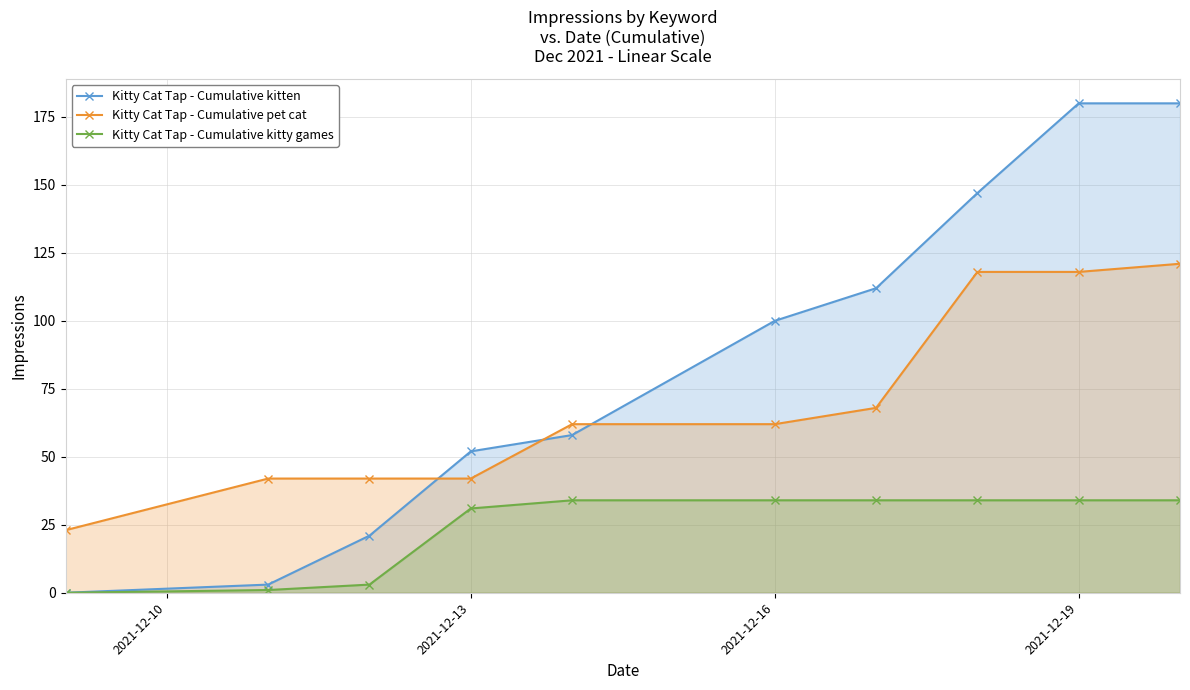

True or false: Kitty Cat Tap - Cumulative kitty games has a value of 34 at 2021-12-19.

True